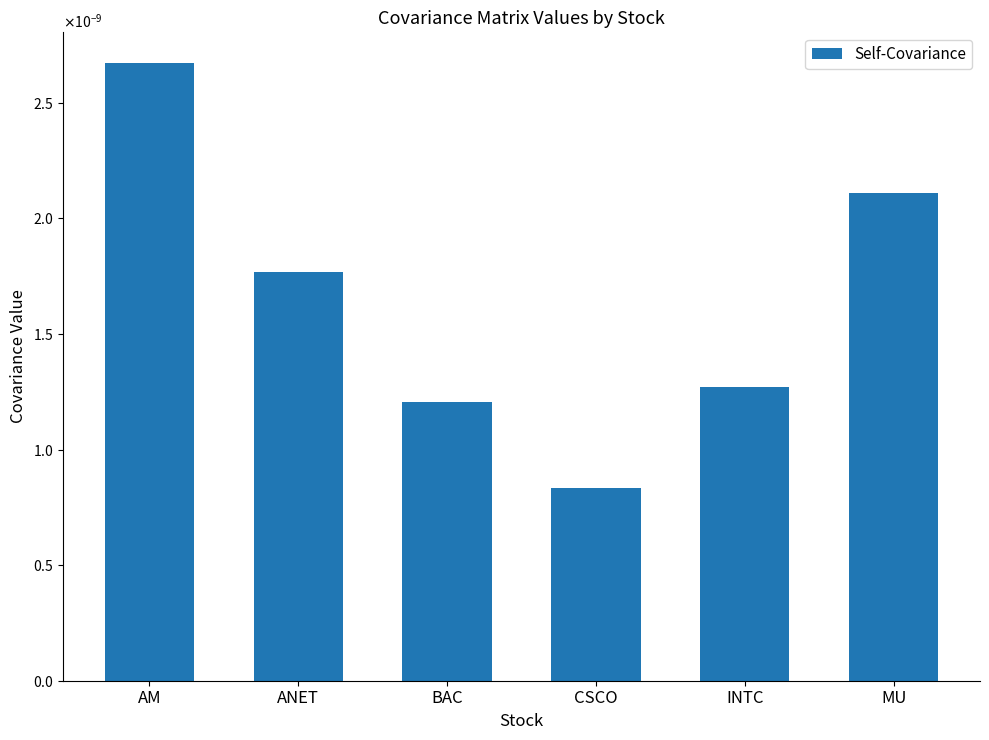

Are the bars horizontal?

No